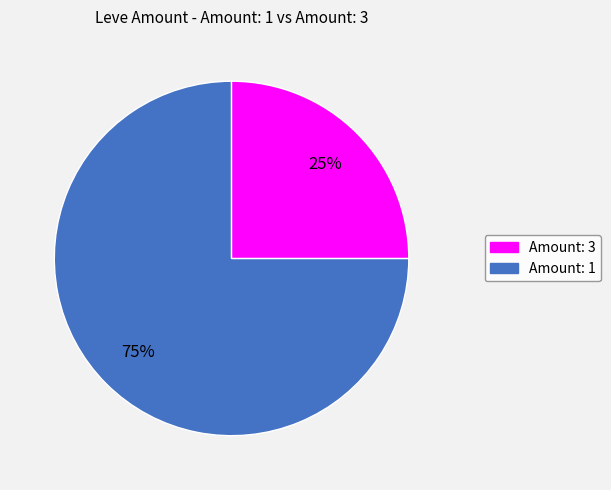

Is there a majority slice in this chart?

Yes